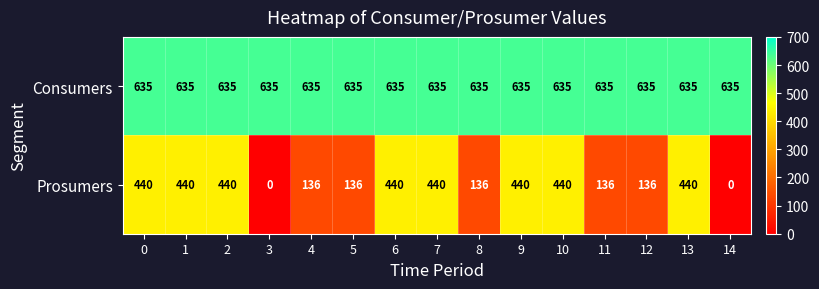

Which series has the largest total across all categories?

Consumers